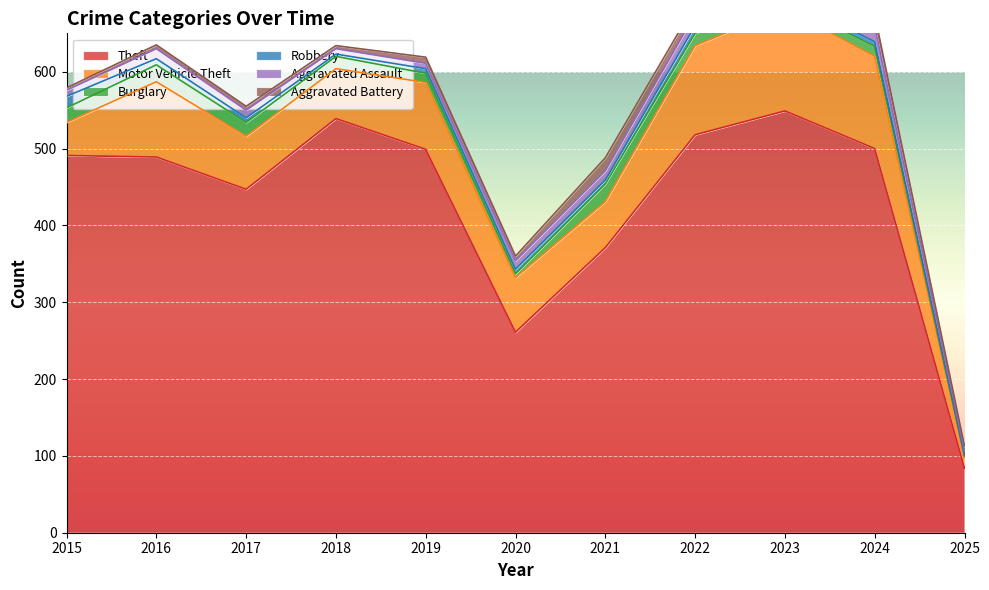

Which series has the largest total across all categories?

Theft